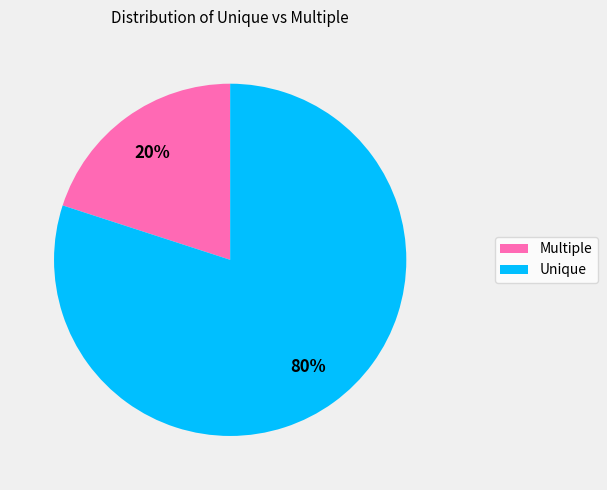

Does Unique account for over 50% of the chart?

Yes